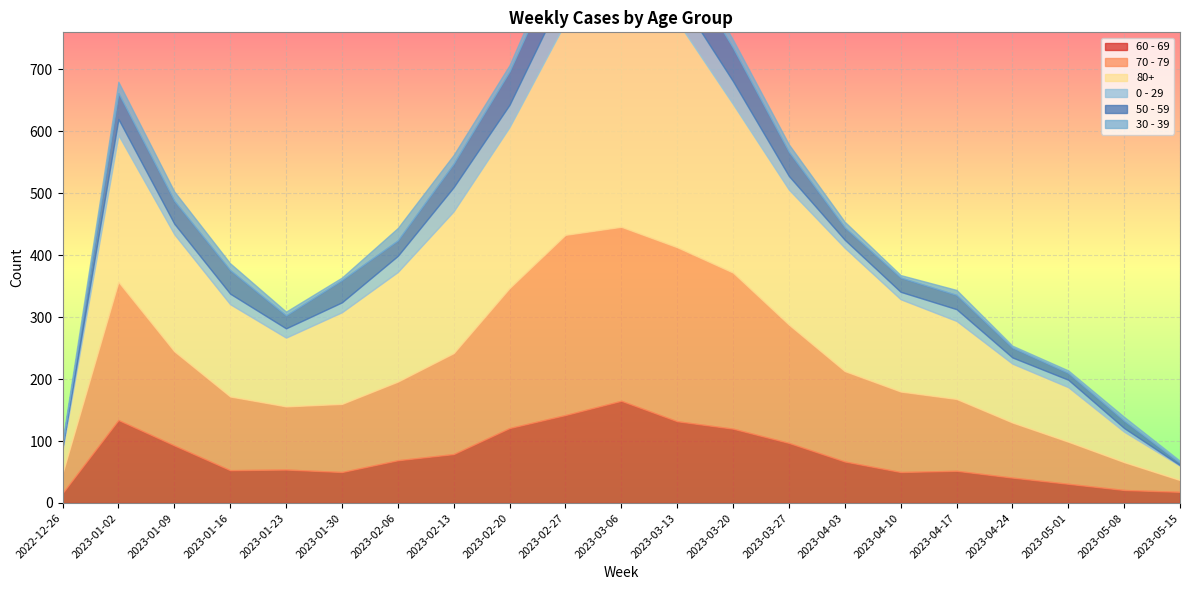

What is the minimum value shown in the chart?

1